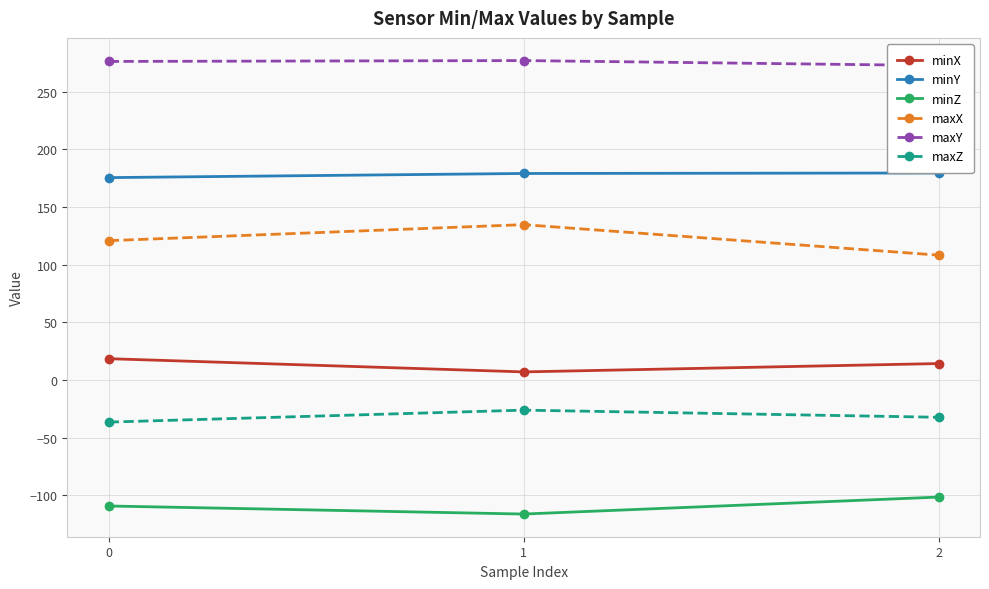

Is this an area chart (filled region under the line)?

No